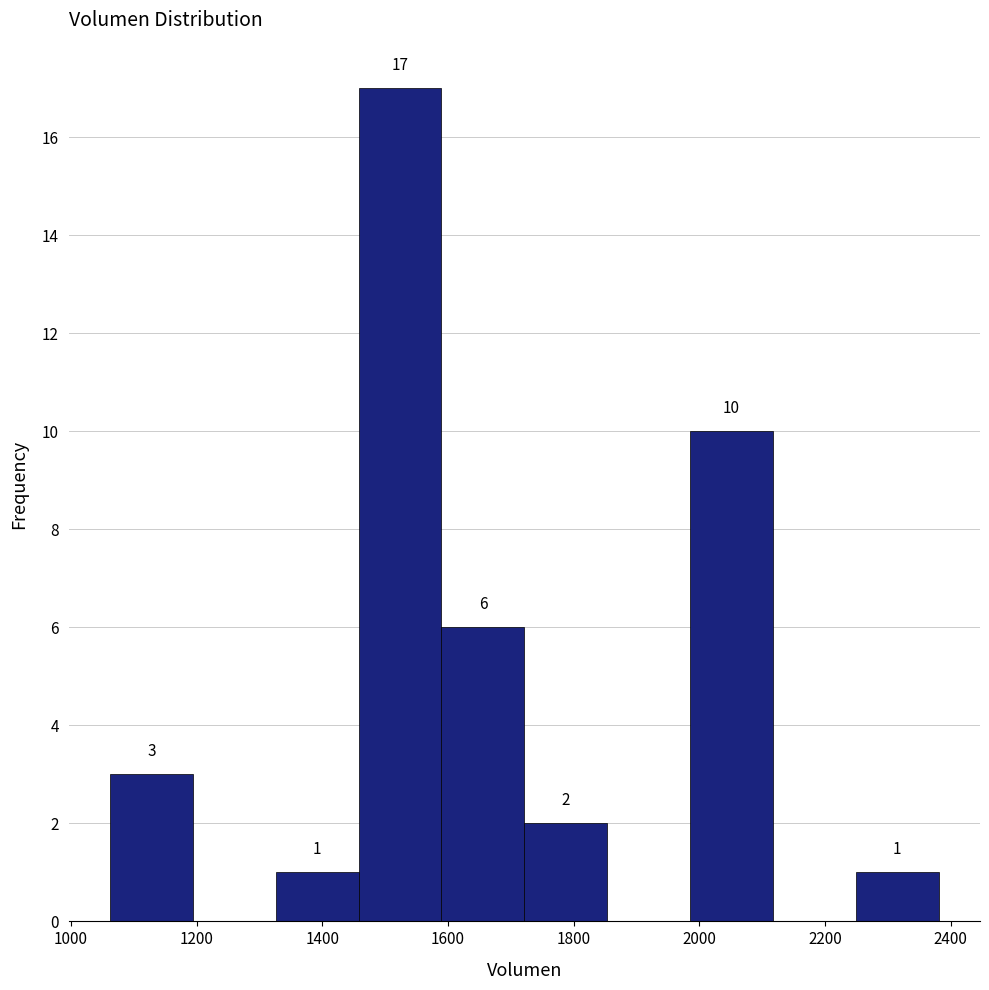

Which range on the x-axis has the tallest bar?

1460 to 1580